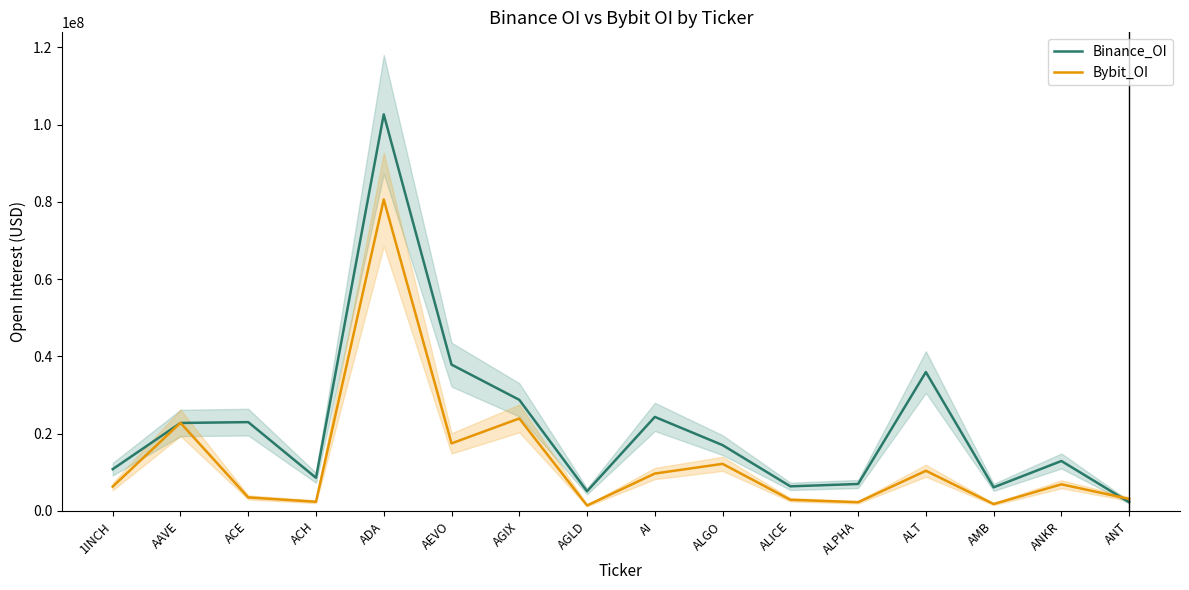

The Bybit_OI series shows 16233481 at AI. True or false?

False